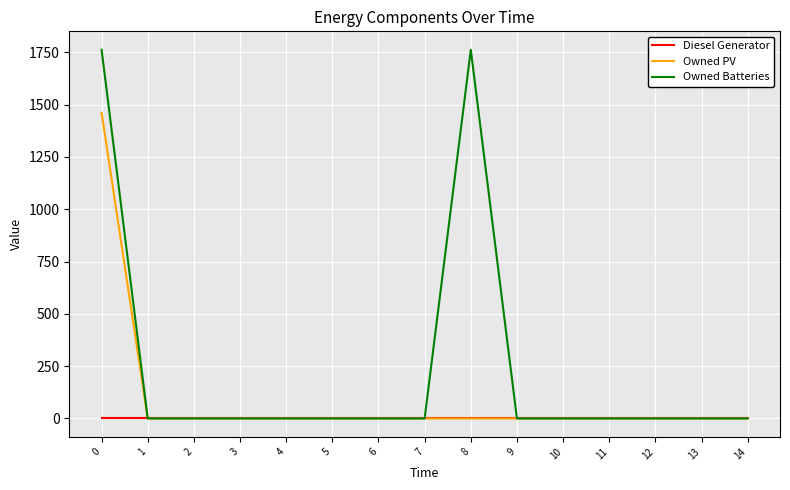

Rank the series by their maximum value, from lowest to highest.

Diesel Generator, Owned PV, Owned Batteries